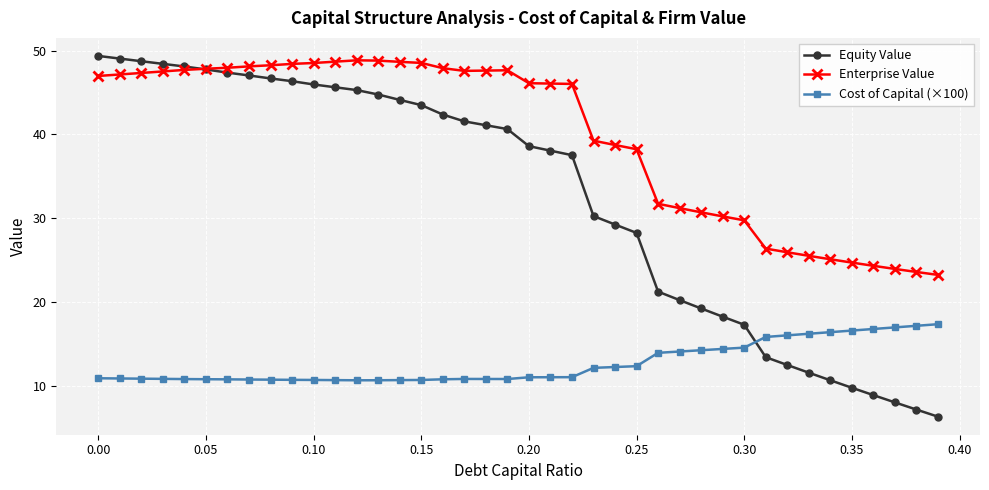

True or false: Enterprise Value and Cost of Capital (×100) intersect in this chart.

False